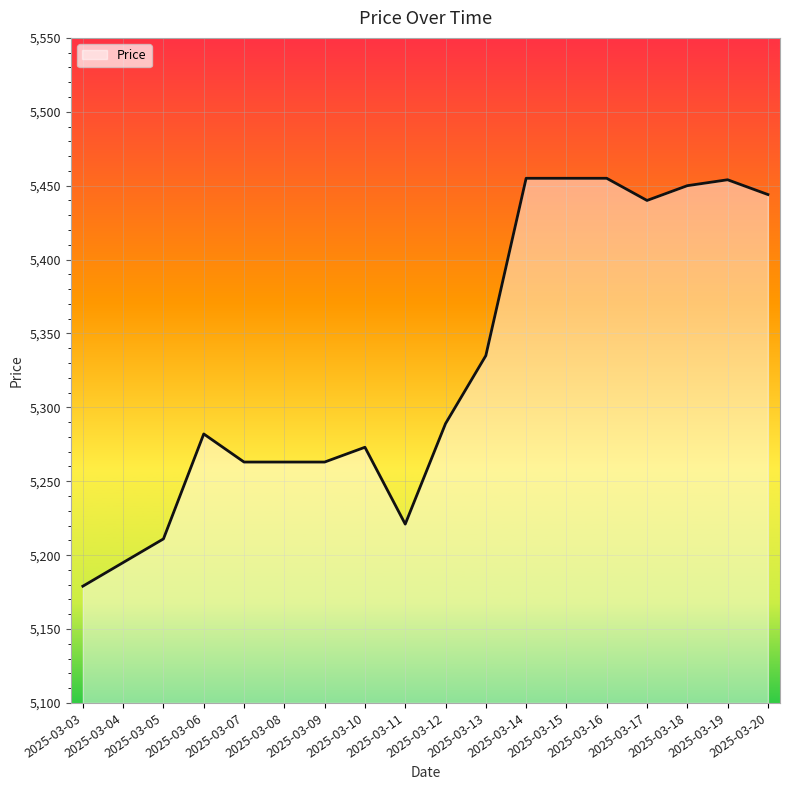

What is the difference between the maximum and minimum values?

276